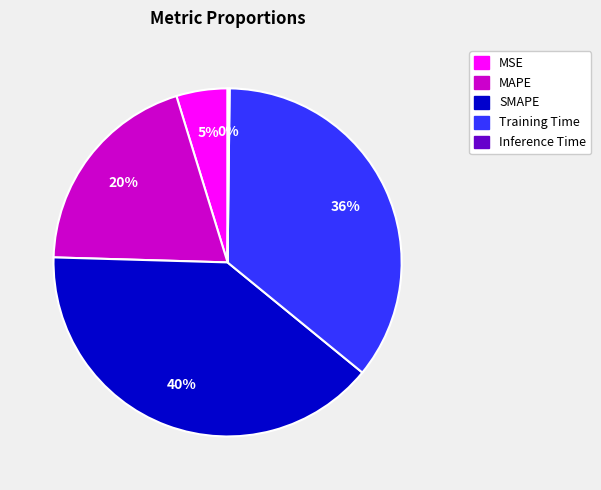

Which category has the biggest portion of the pie?

SMAPE